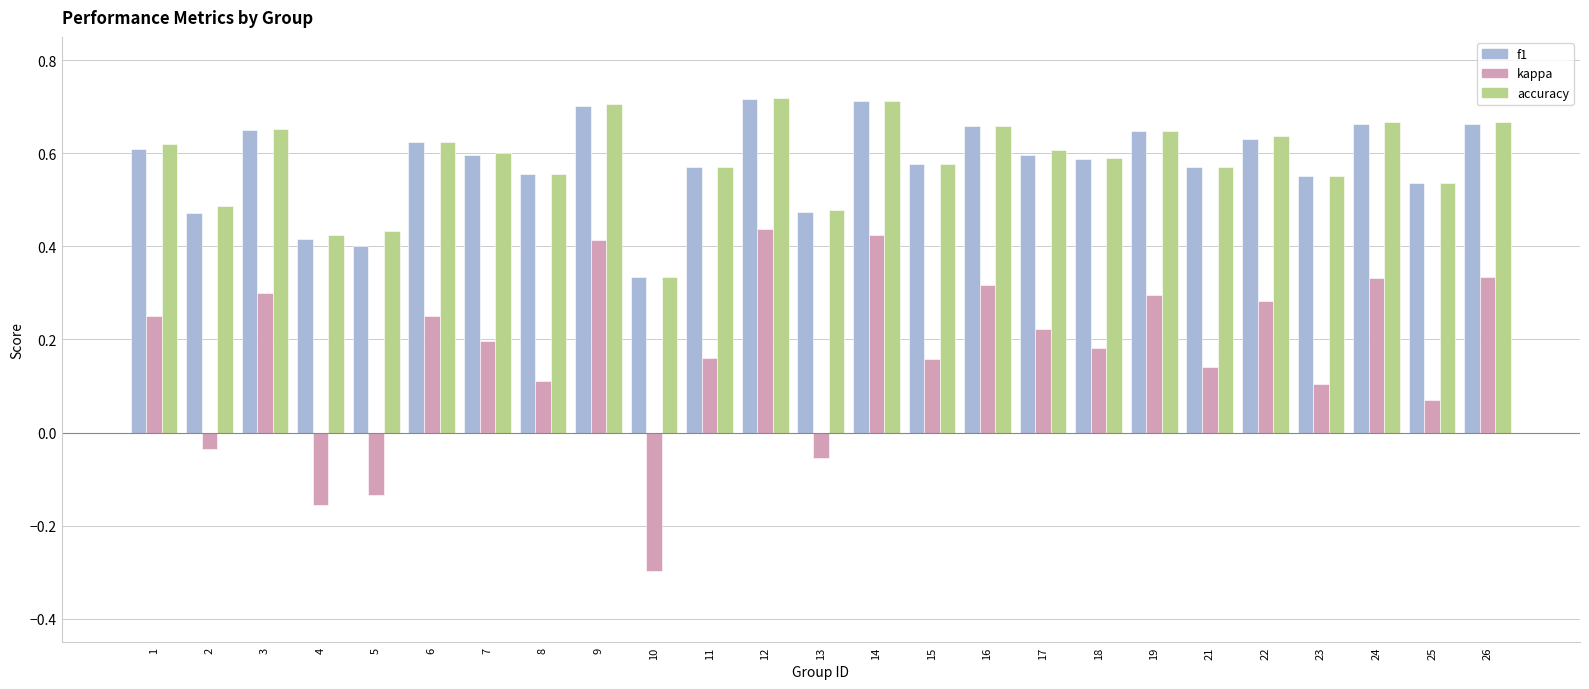

At how many categories does at least one series exceed 0?

25